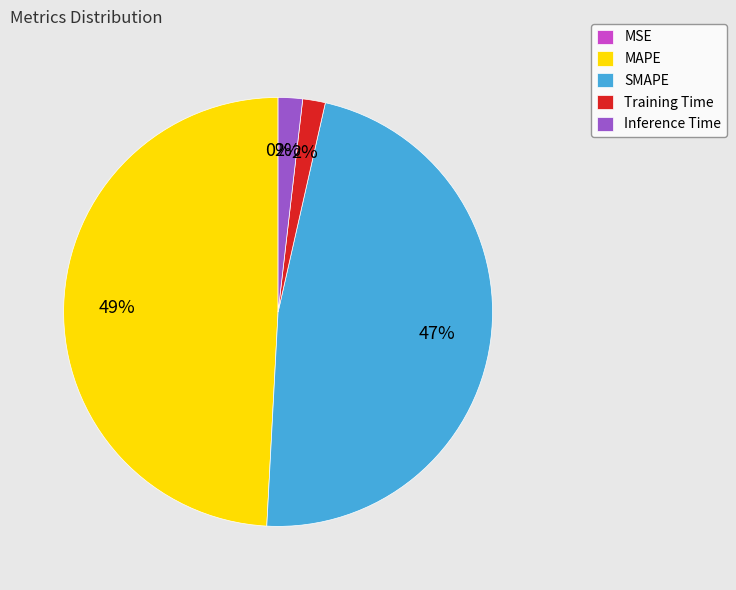

What is the largest slice in the pie chart?

MAPE